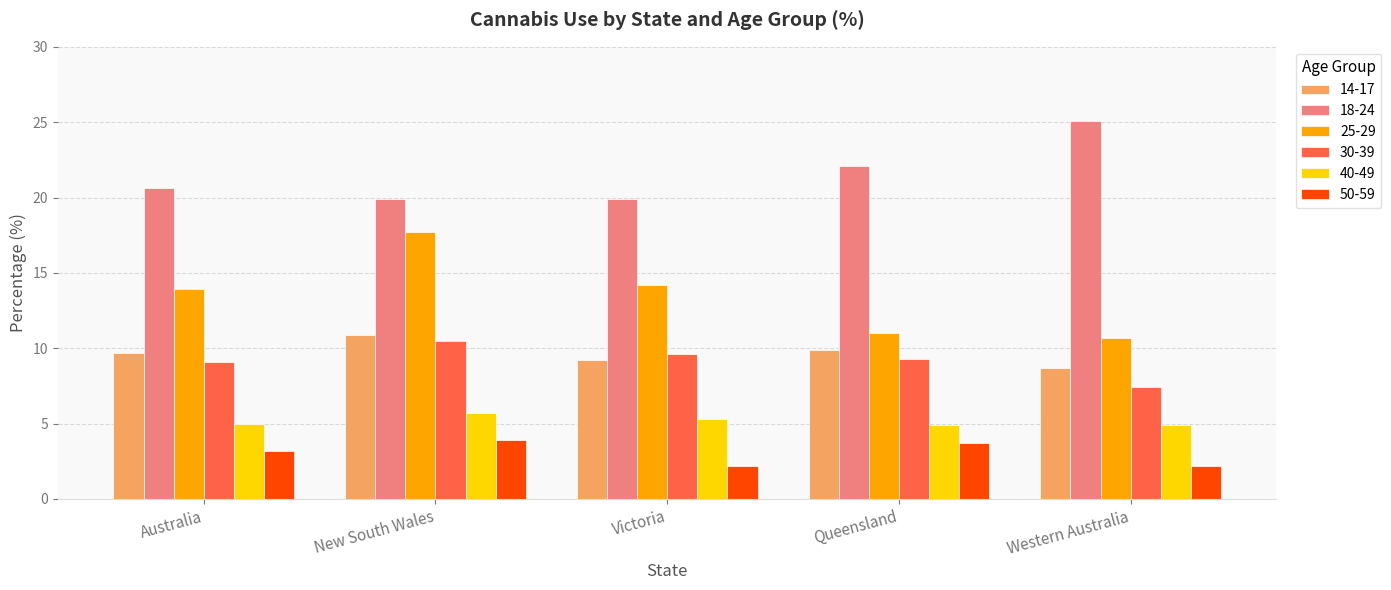

What is the sum of all 40-49 values?

25.8